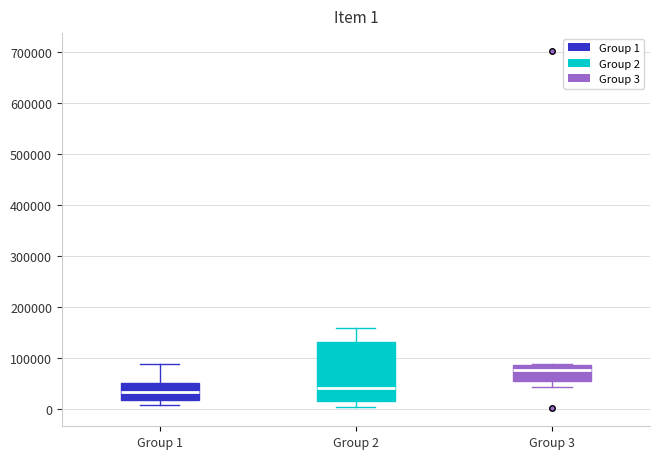

Comparing the boxes themselves (not the whiskers), which one is the tallest?

Group 2